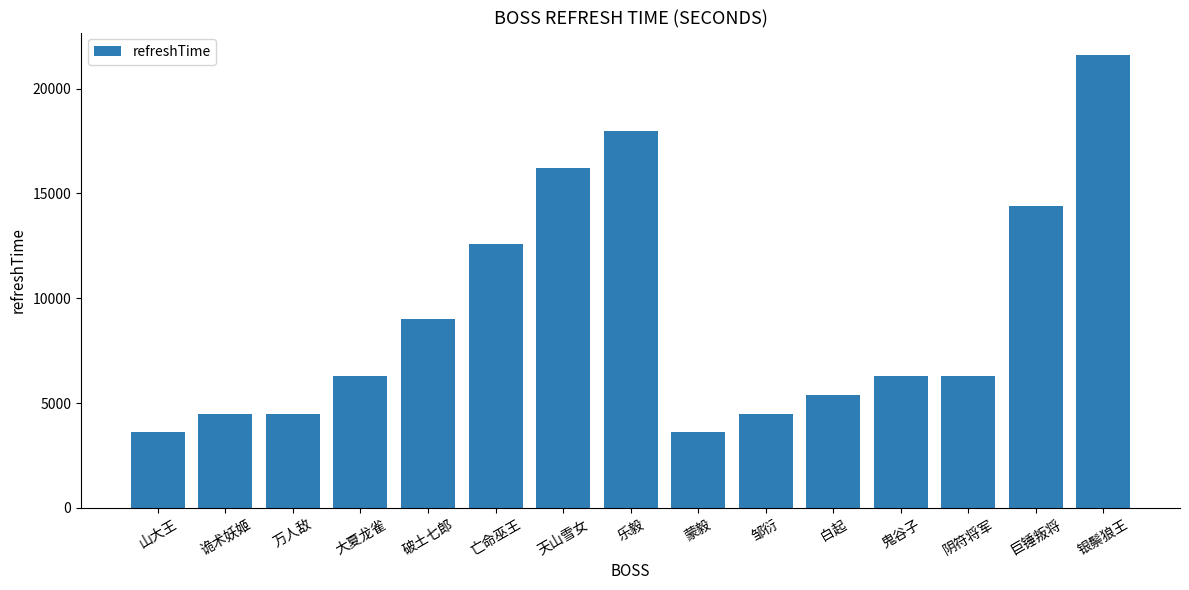

What is the difference between the maximum and minimum values?

18000